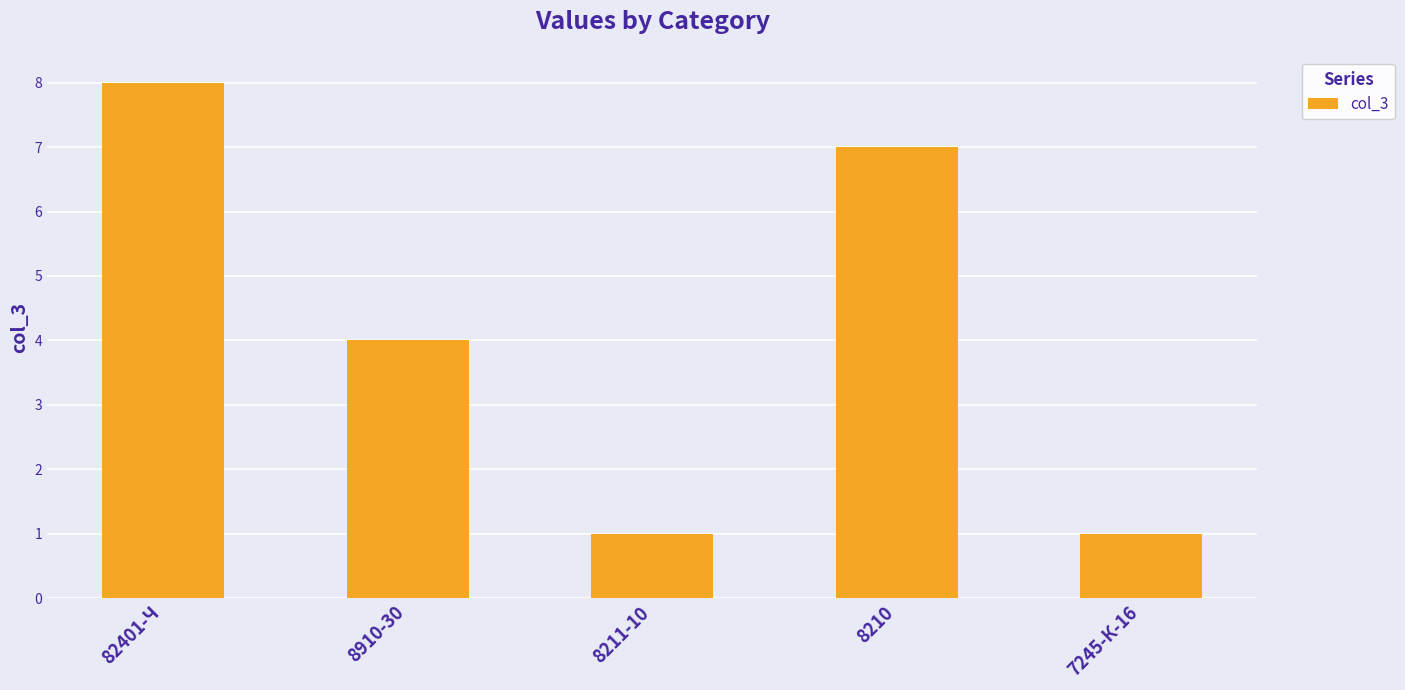

What is the minimum value shown in the chart?

1